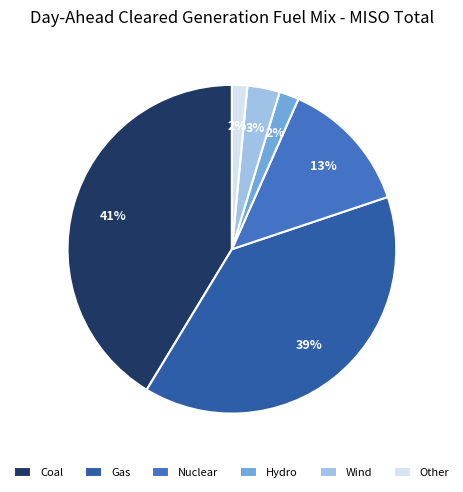

What percentage is the Gas slice, to the nearest percent?

39%